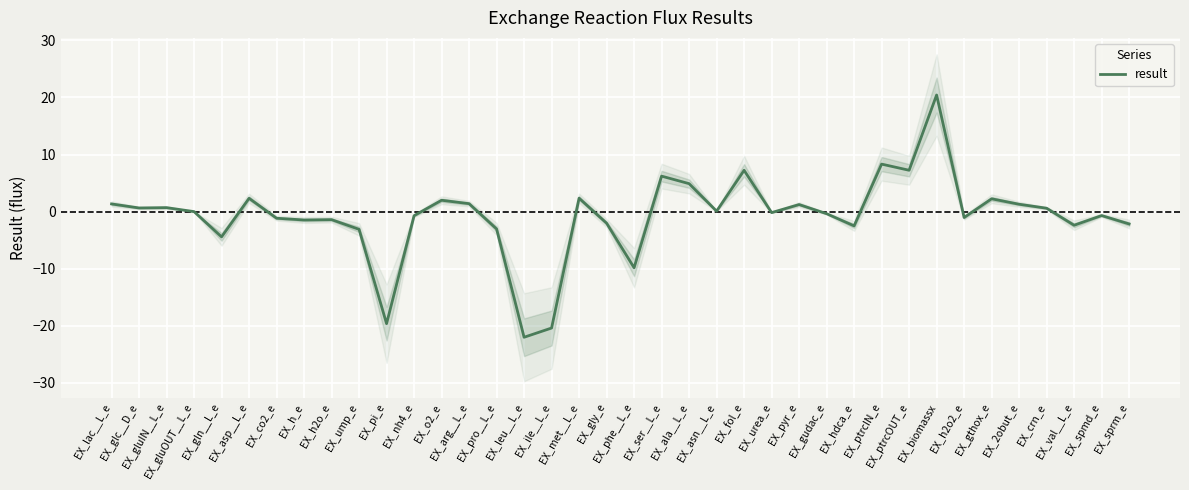

True or false: the data shows -0.4 at EX_gudac_e.

True